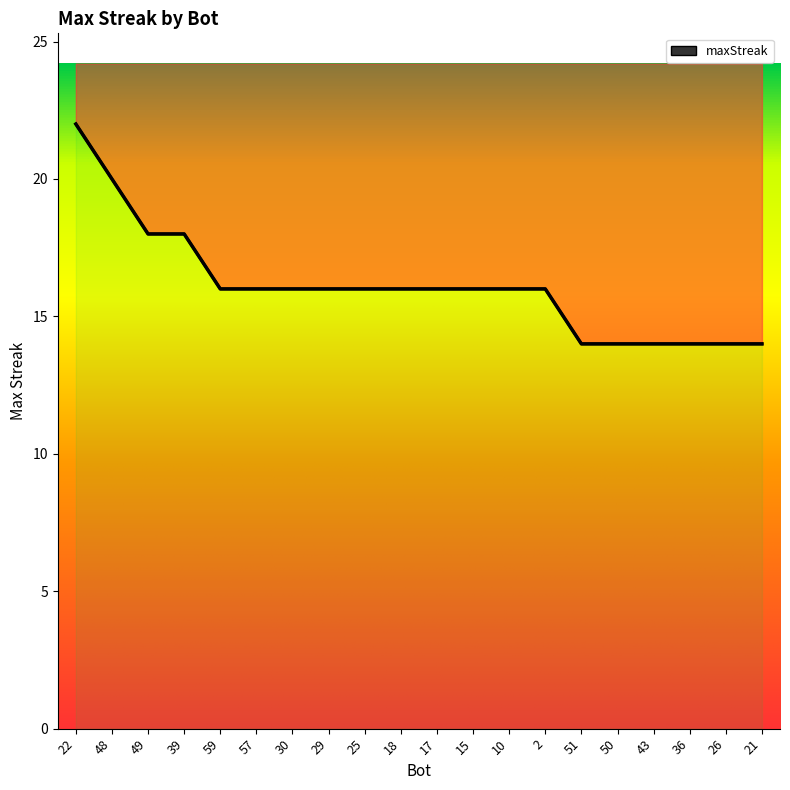

What is the value of the 20th point from the left?

14